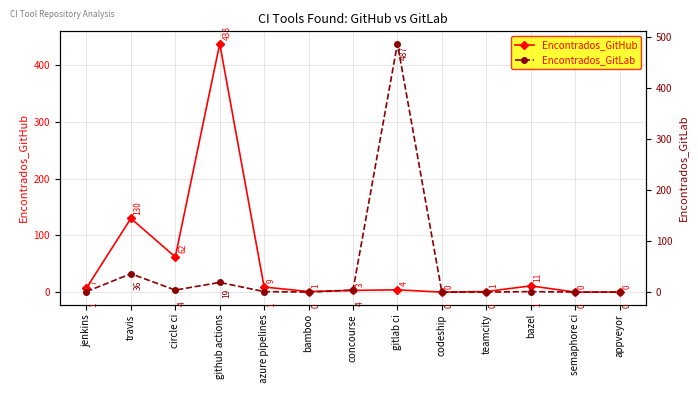

Where is the first local maximum for Encontrados_GitHub?

travis